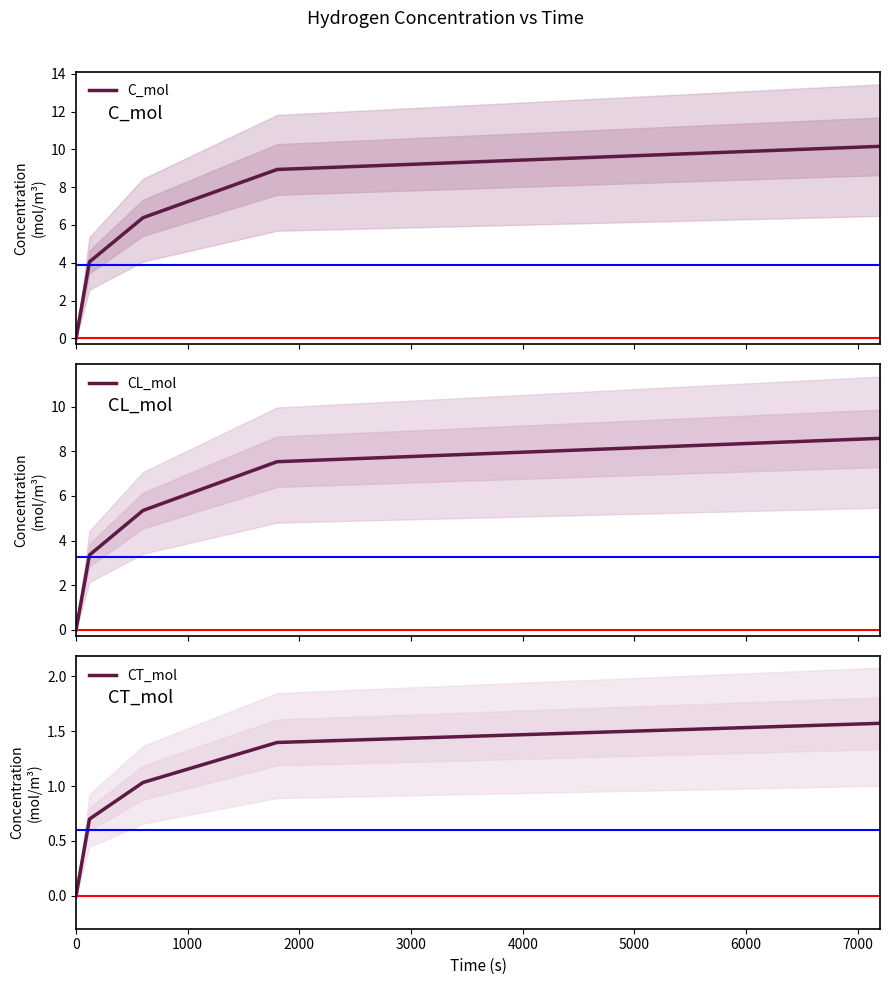

What is the maximum value for C_mol?

10.2